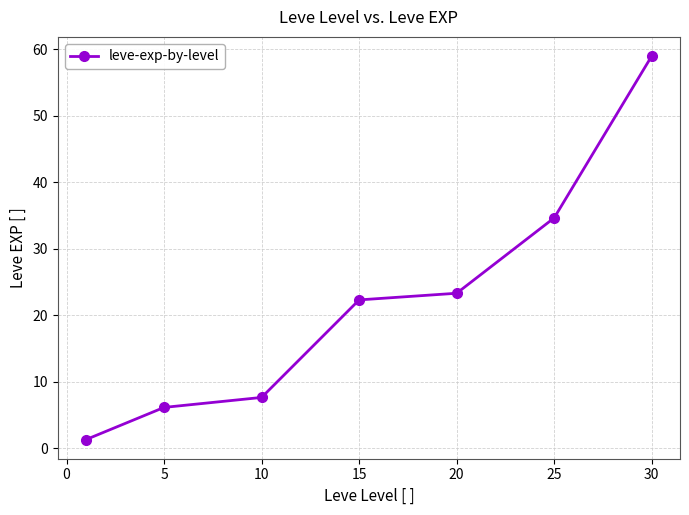

Count the number of categories in the chart.

7